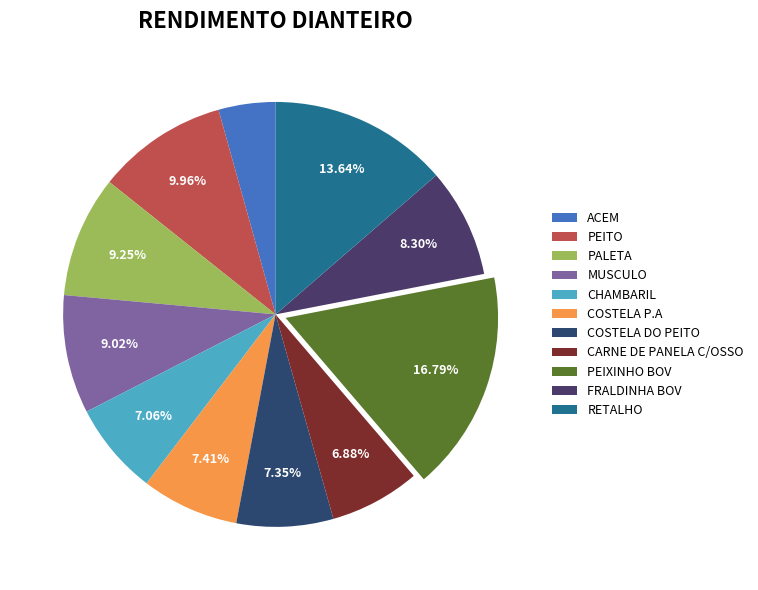

How many segments does this pie chart have?

11